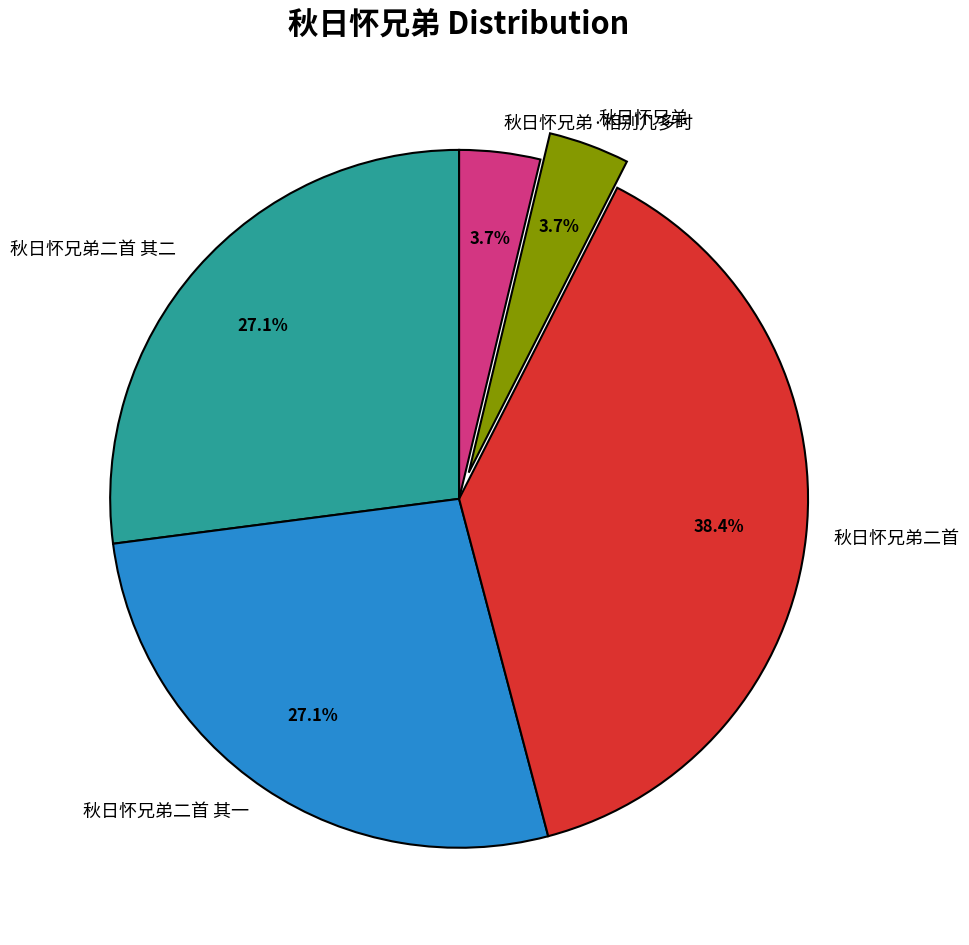

To the nearest percent, what is the average slice percentage?

20%